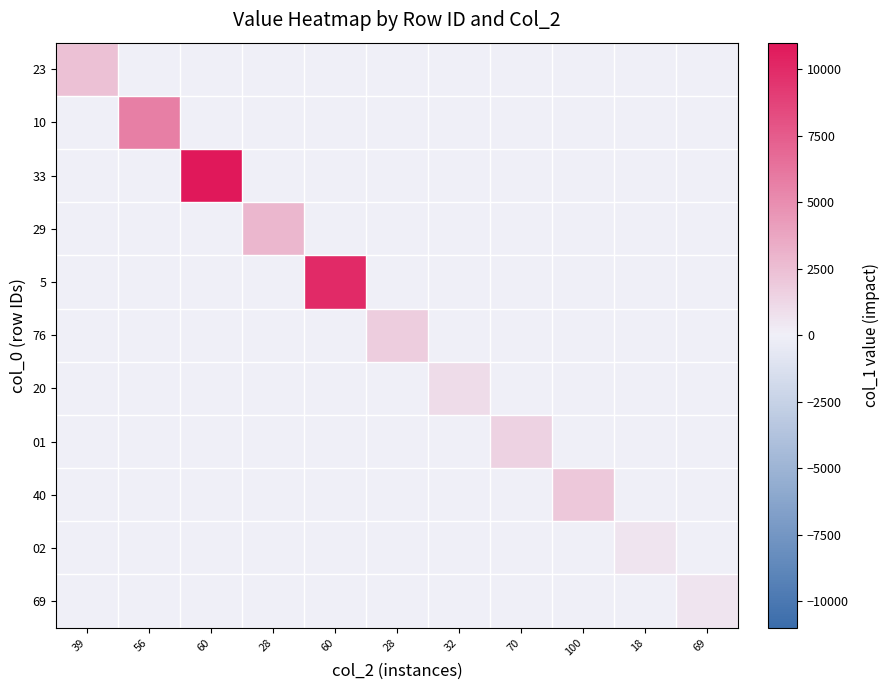

At how many categories does at least one series exceed 2130?

5